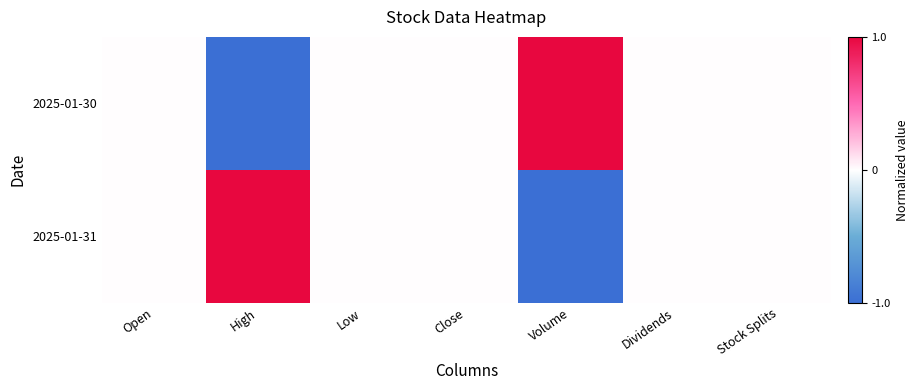

Count the number of data series in this chart.

2